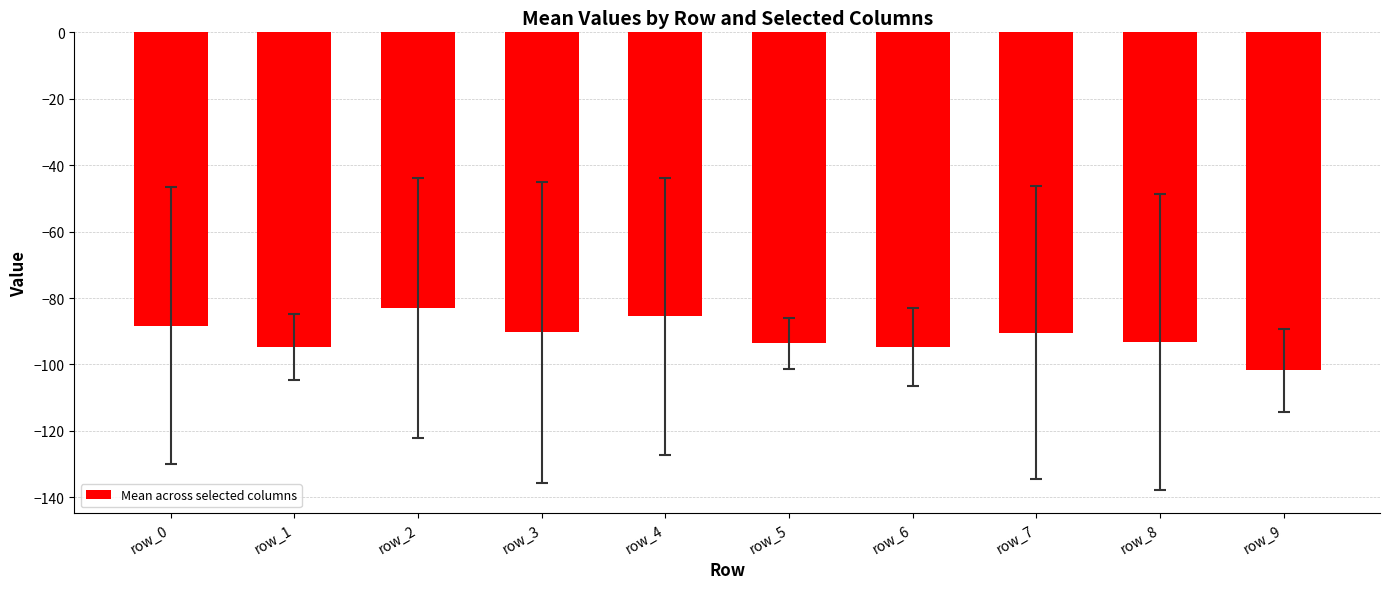

What is the approximate value at row_7?

-90.5